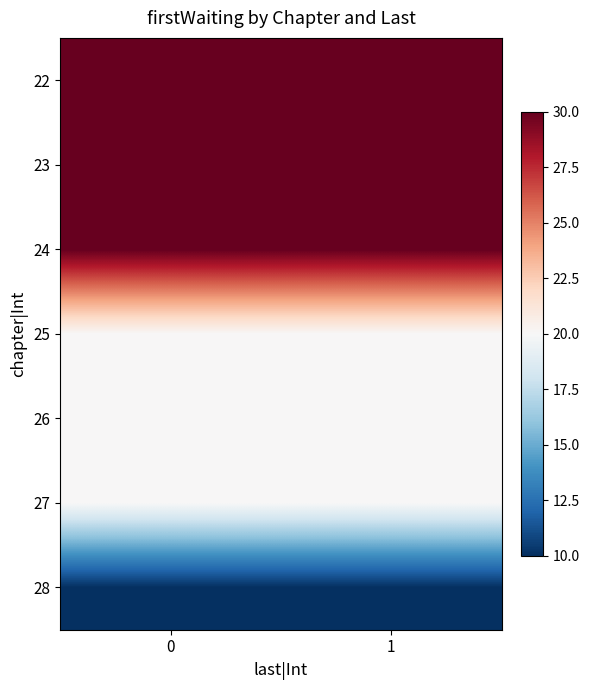

Reading left to right, list all the values displayed in this chart.

22: 0=30	1=30
23: 0=30	1=30
24: 0=30	1=30
25: 0=20	1=20
26: 0=20	1=20
27: 0=20	1=20
28: 0=10	1=10